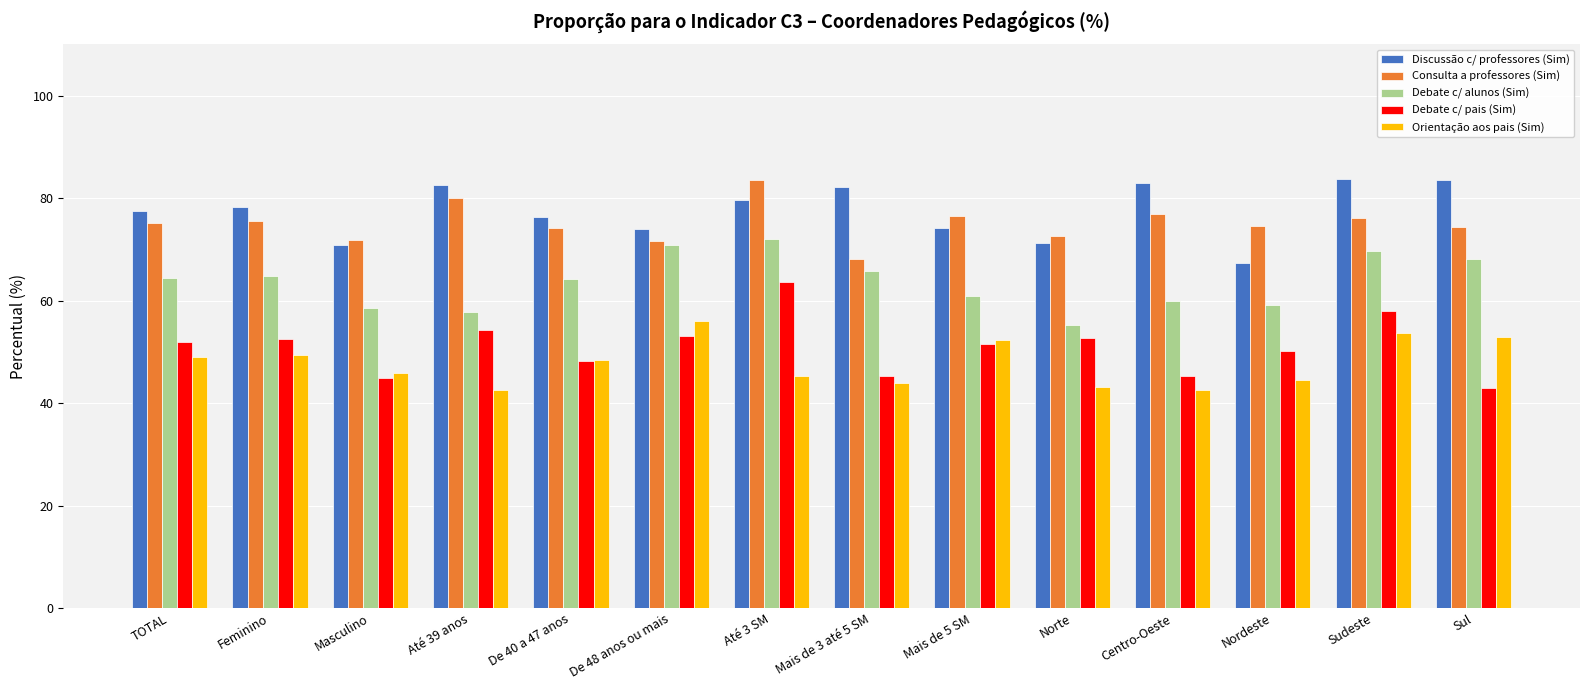

What is the spread (max minus min) of values at De 48 anos ou mais?

20.8